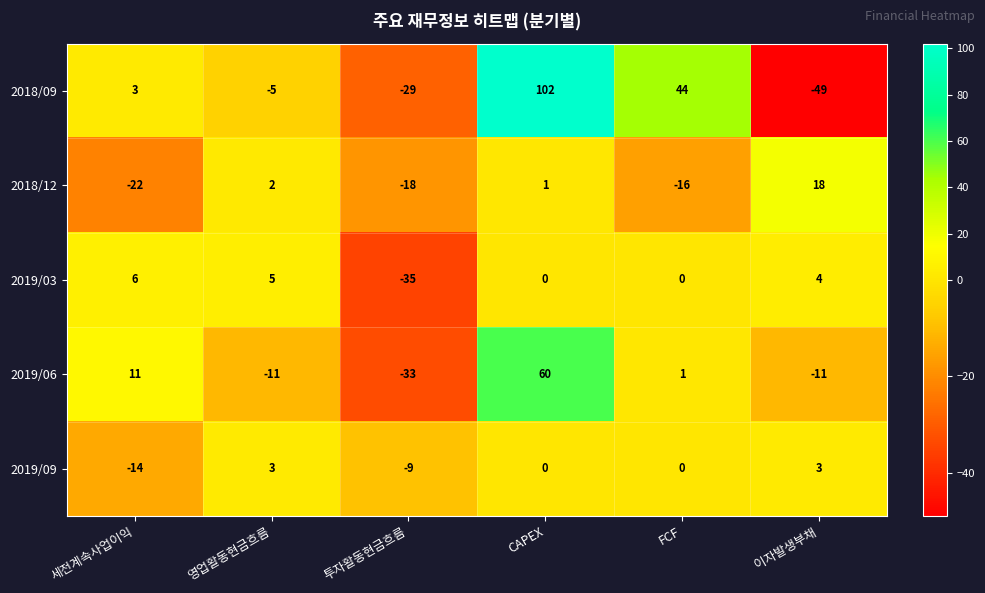

How many negative values does the 2018/12 series have?

3